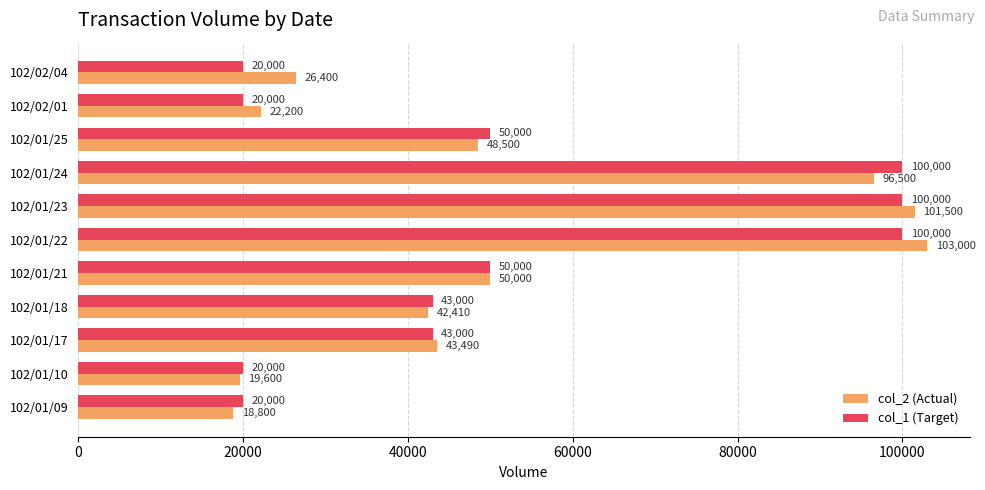

How many values in the col_1 (Target) series are below 43000?

4